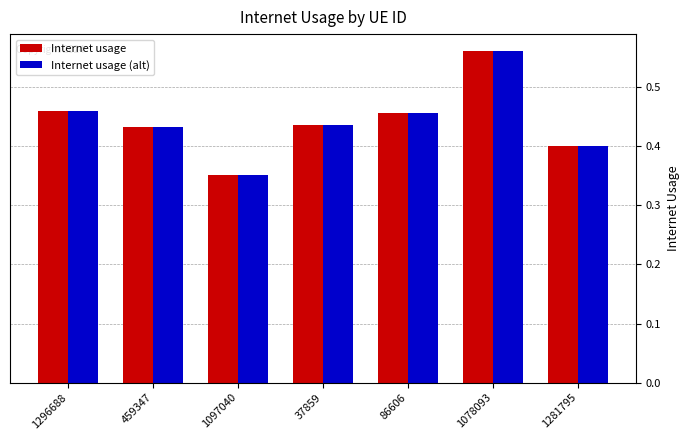

How many groups of bars are there?

7